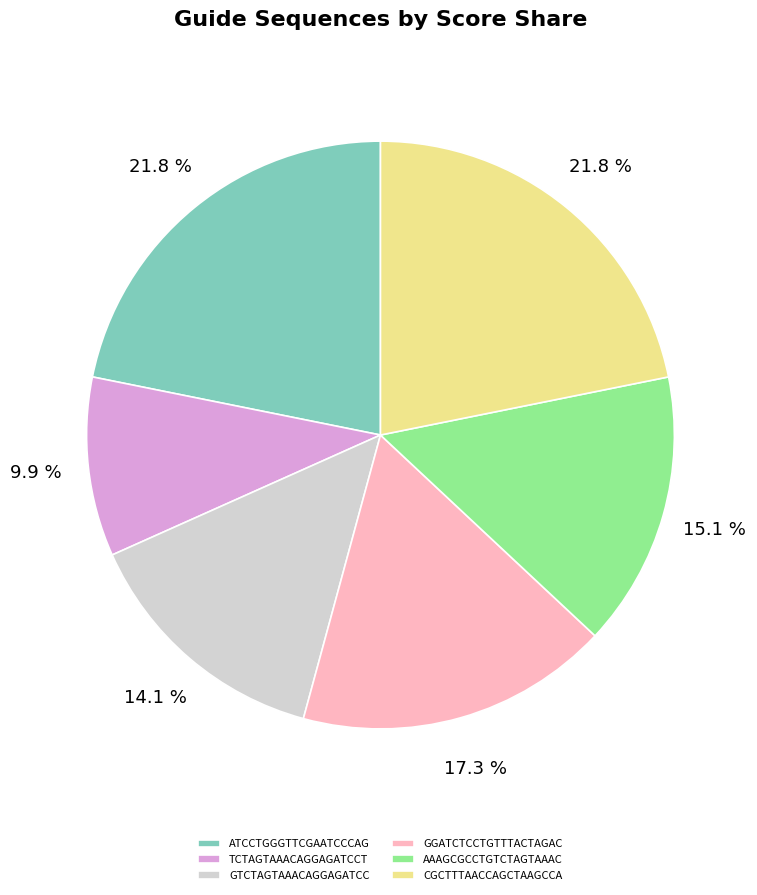

To the nearest percent, what is the average slice percentage?

17%